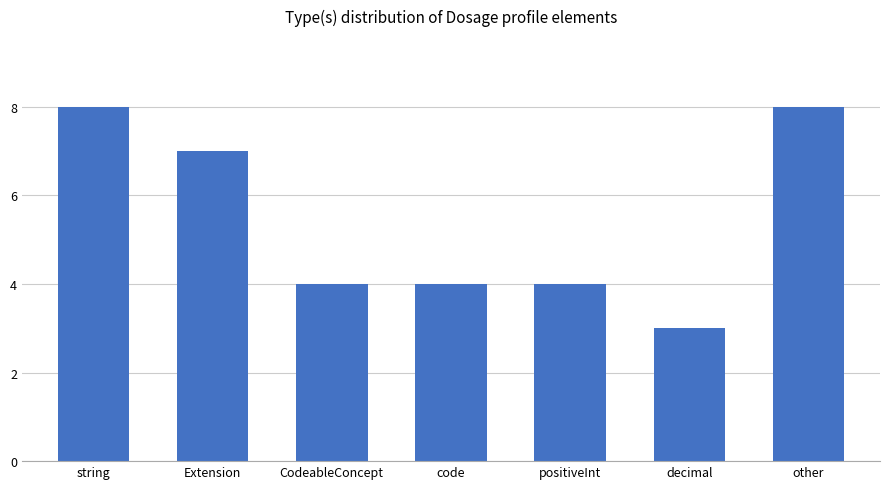

The chart shows a value of 12 at Extension. True or false?

False